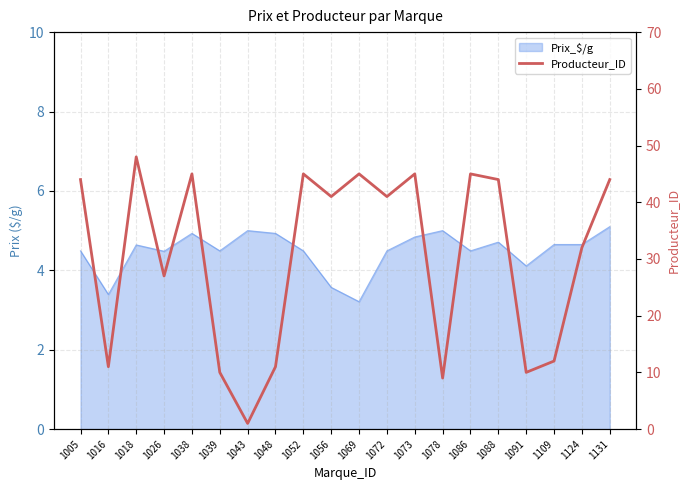

How many categories are shown in the chart?

20